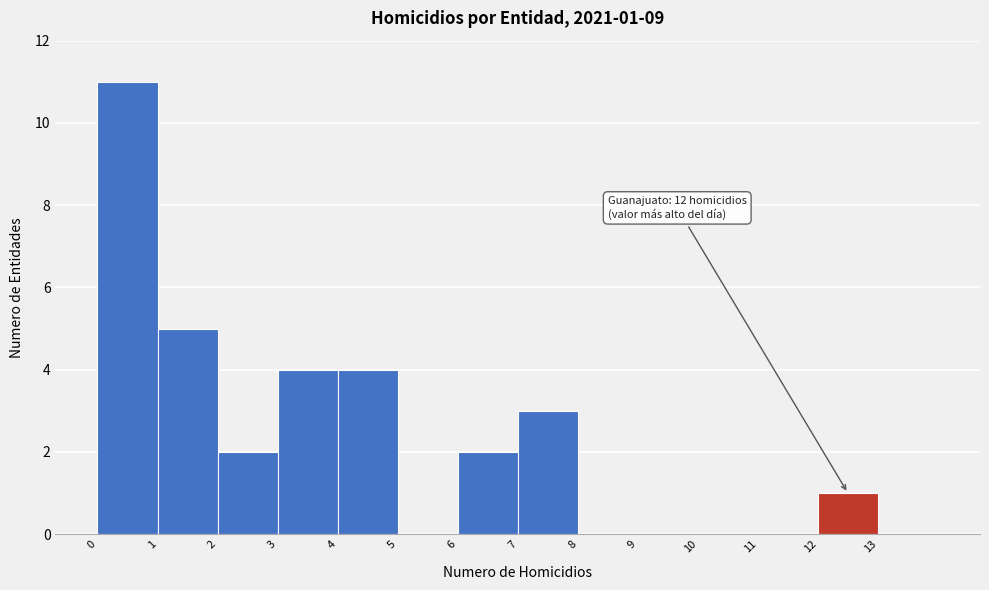

Reading left to right, list all the values displayed in this chart.

0=11	1=5	2=2	3=4	4=4	5=0	6=2	7=3	8=0	9=0	10=0	11=0	12=1	13=0